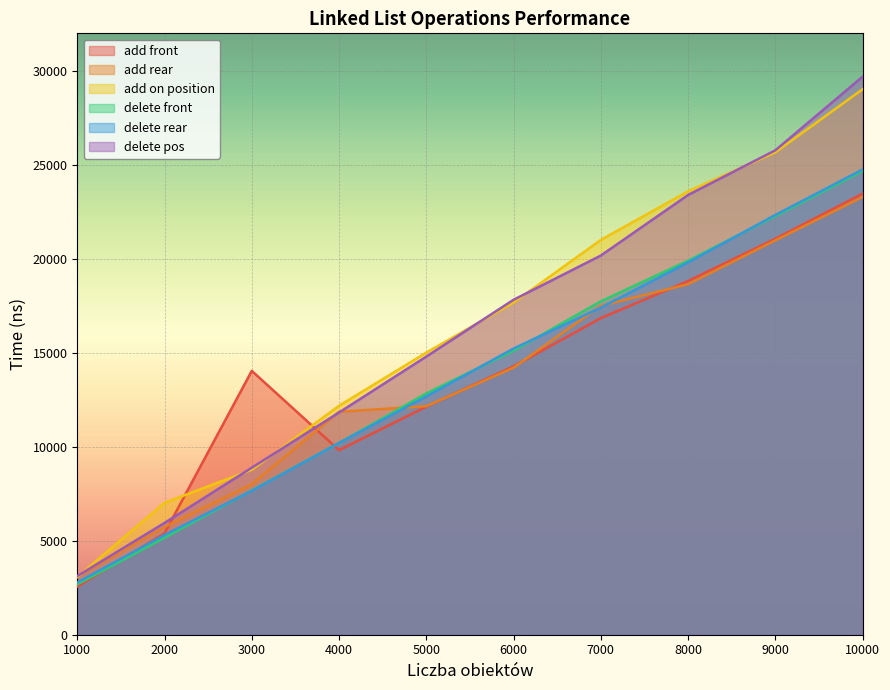

What are all the series names shown in the legend?

add front, add rear, add on position, delete front, delete rear, delete pos